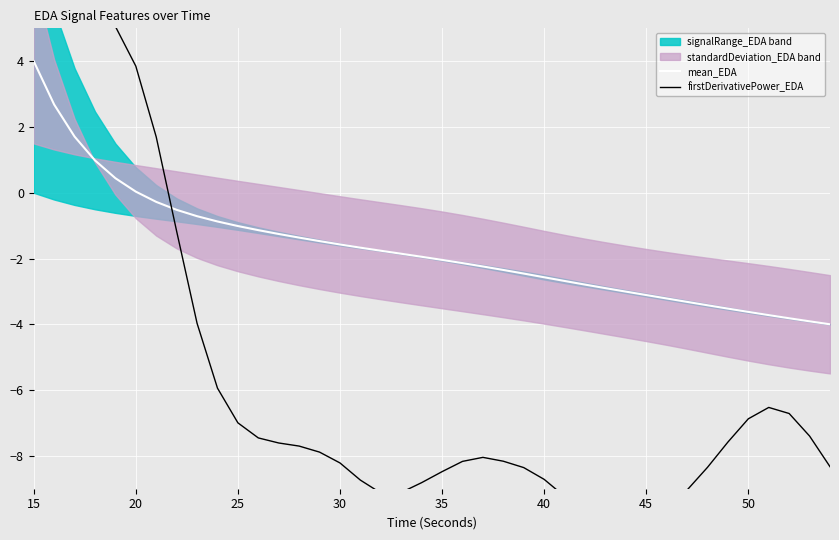

Which category has the highest value across all series?

15